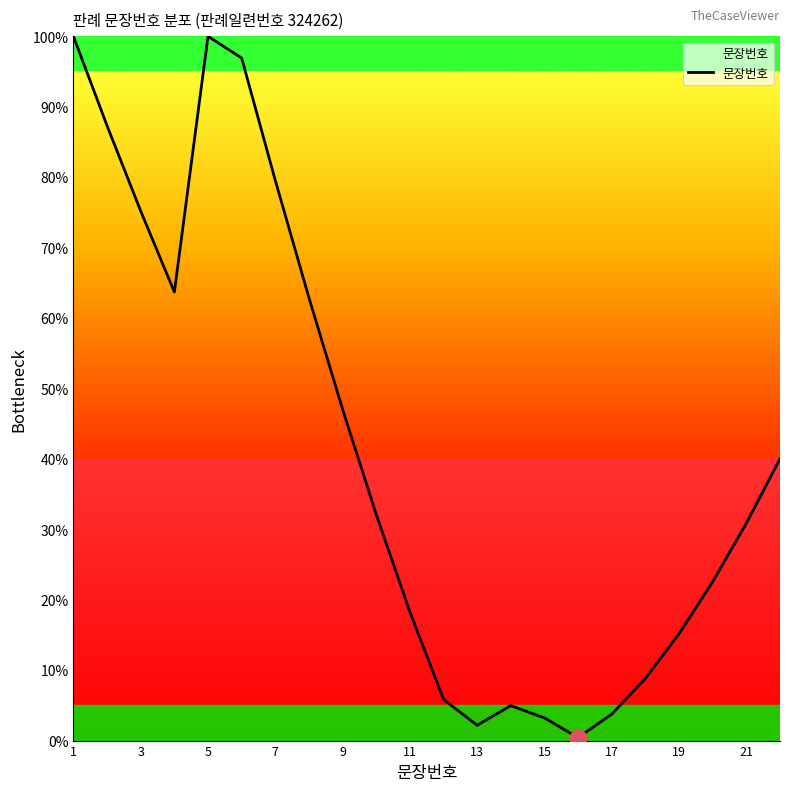

What is the greatest value displayed?

100.0